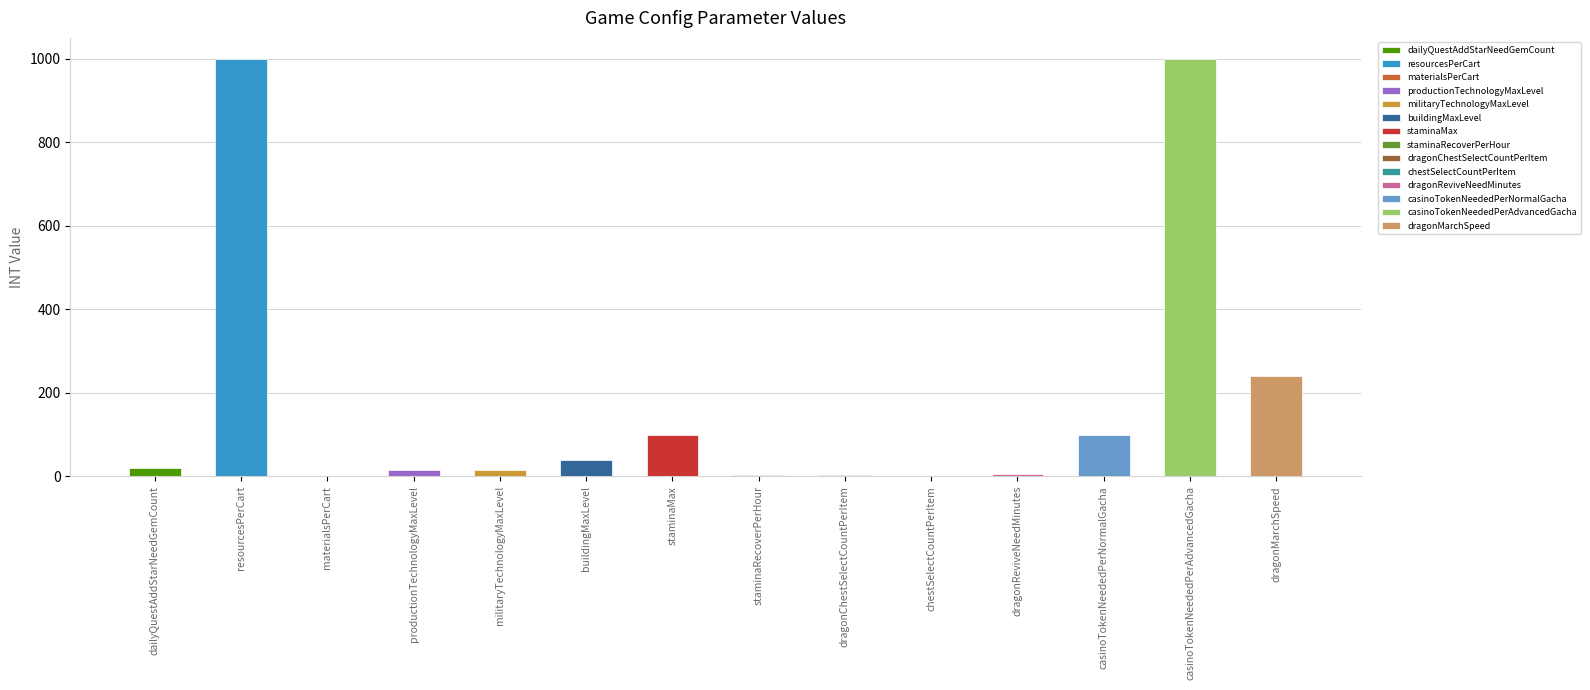

Between dragonMarchSpeed and chestSelectCountPerItem, which is larger?

dragonMarchSpeed